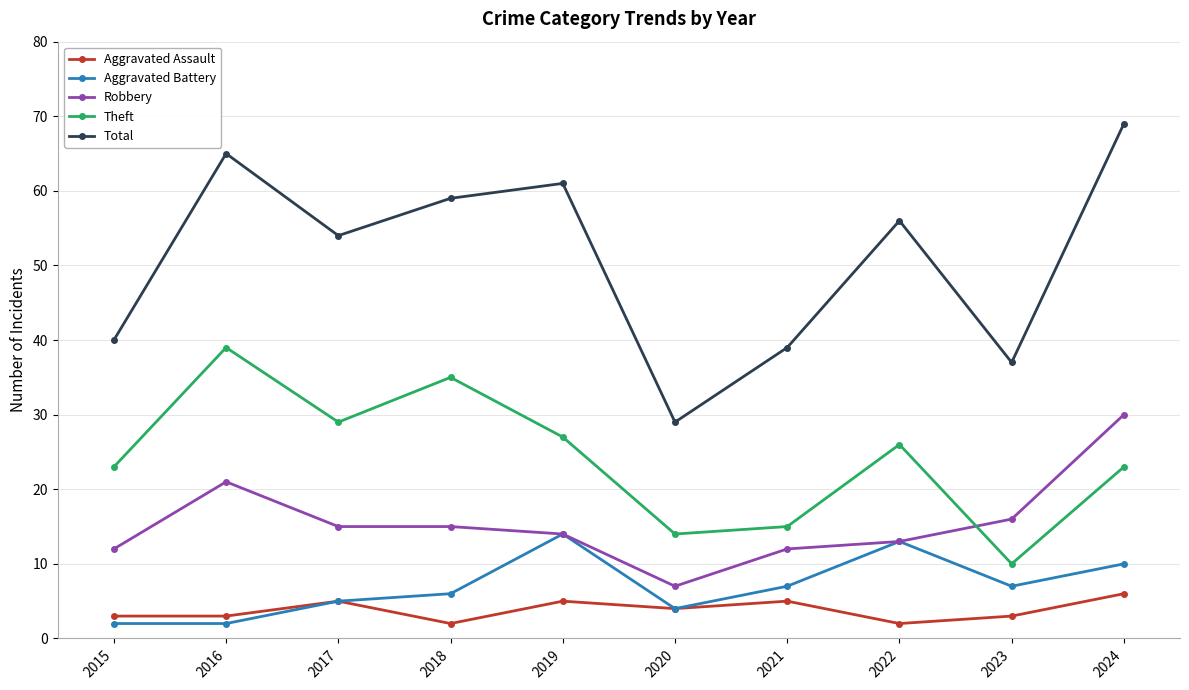

True or false: Theft has more than 0 interior local peaks.

True